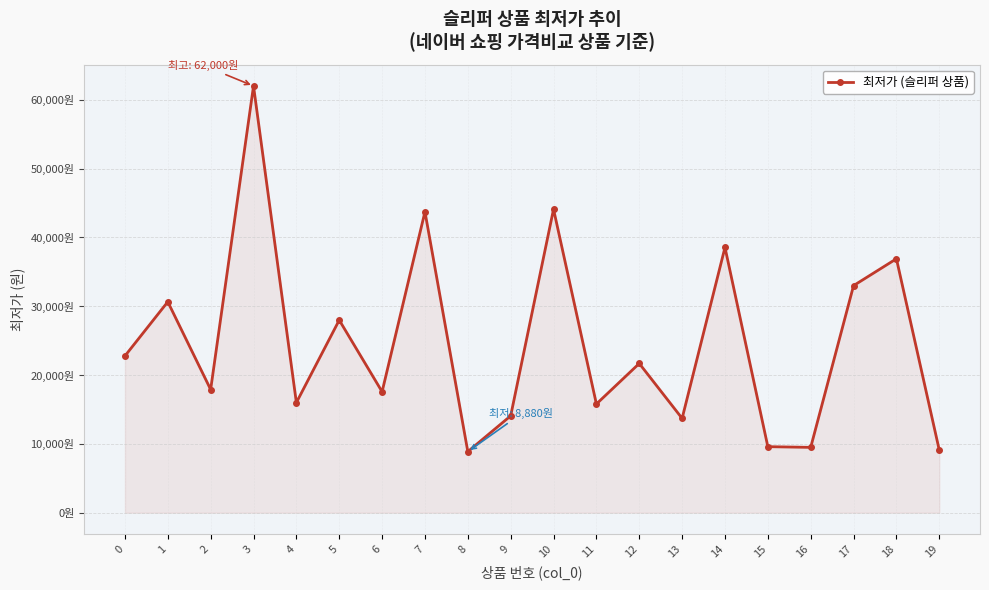

How many data points does each series have?

20